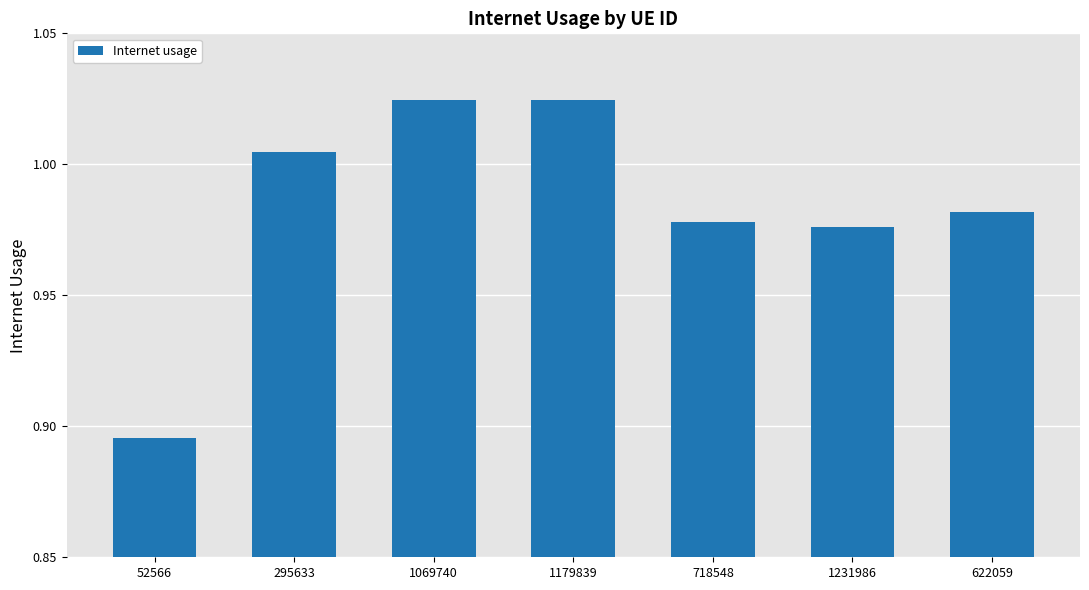

What is the sum of all values?

6.9